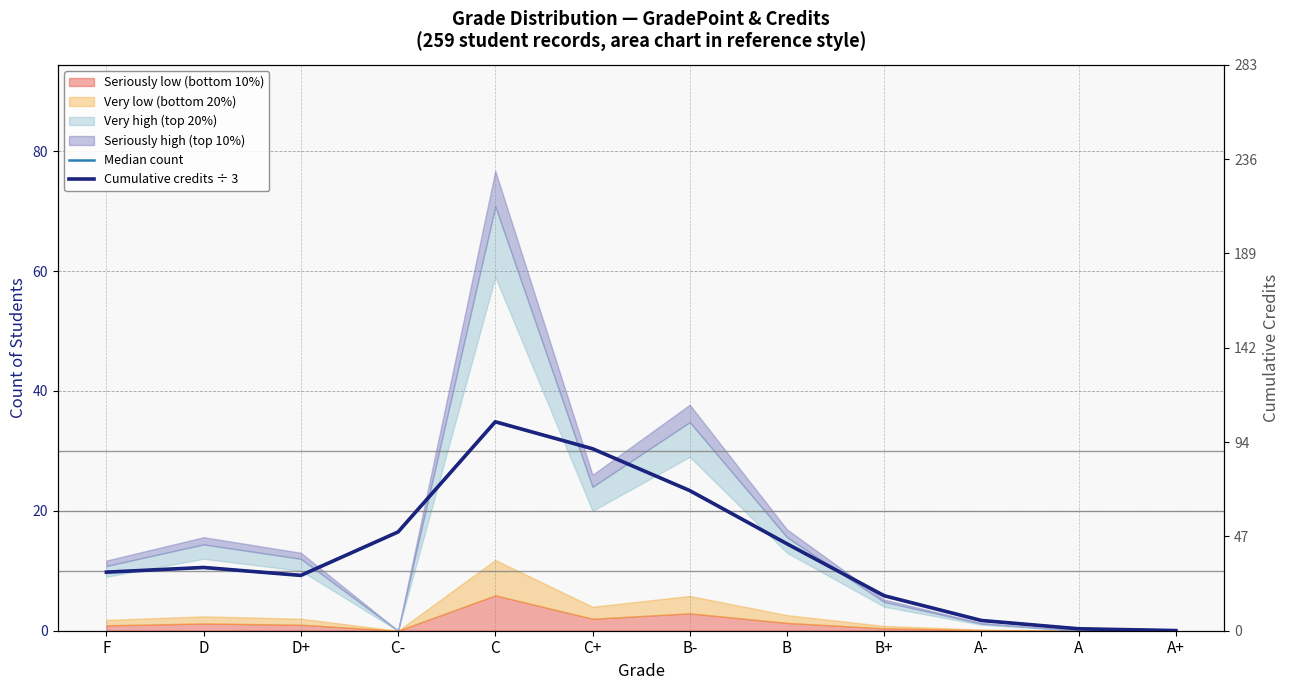

True or false: Median count and Cumulative credits ÷ 3 intersect in this chart.

False